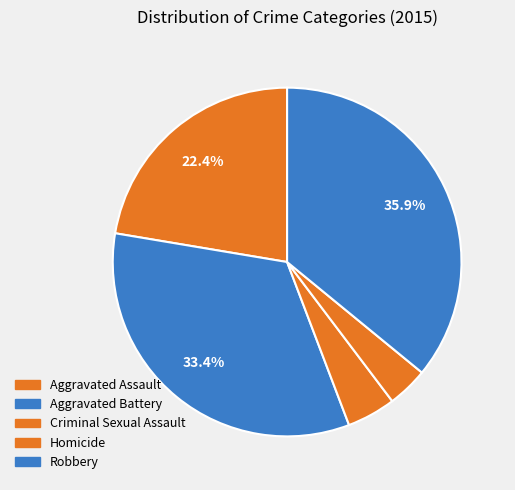

Does Homicide account for over 50% of the chart?

No